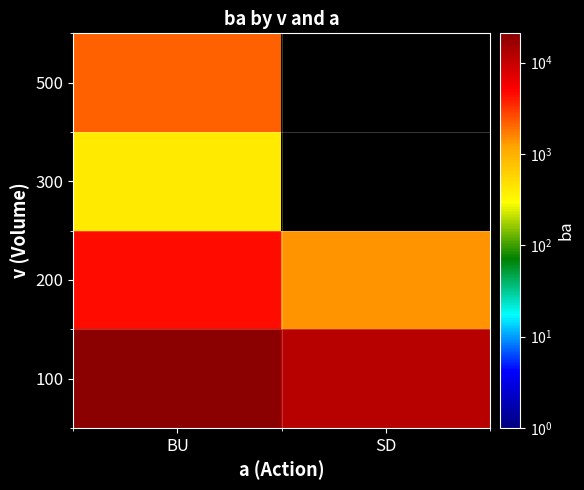

What is the greatest value displayed?

21000